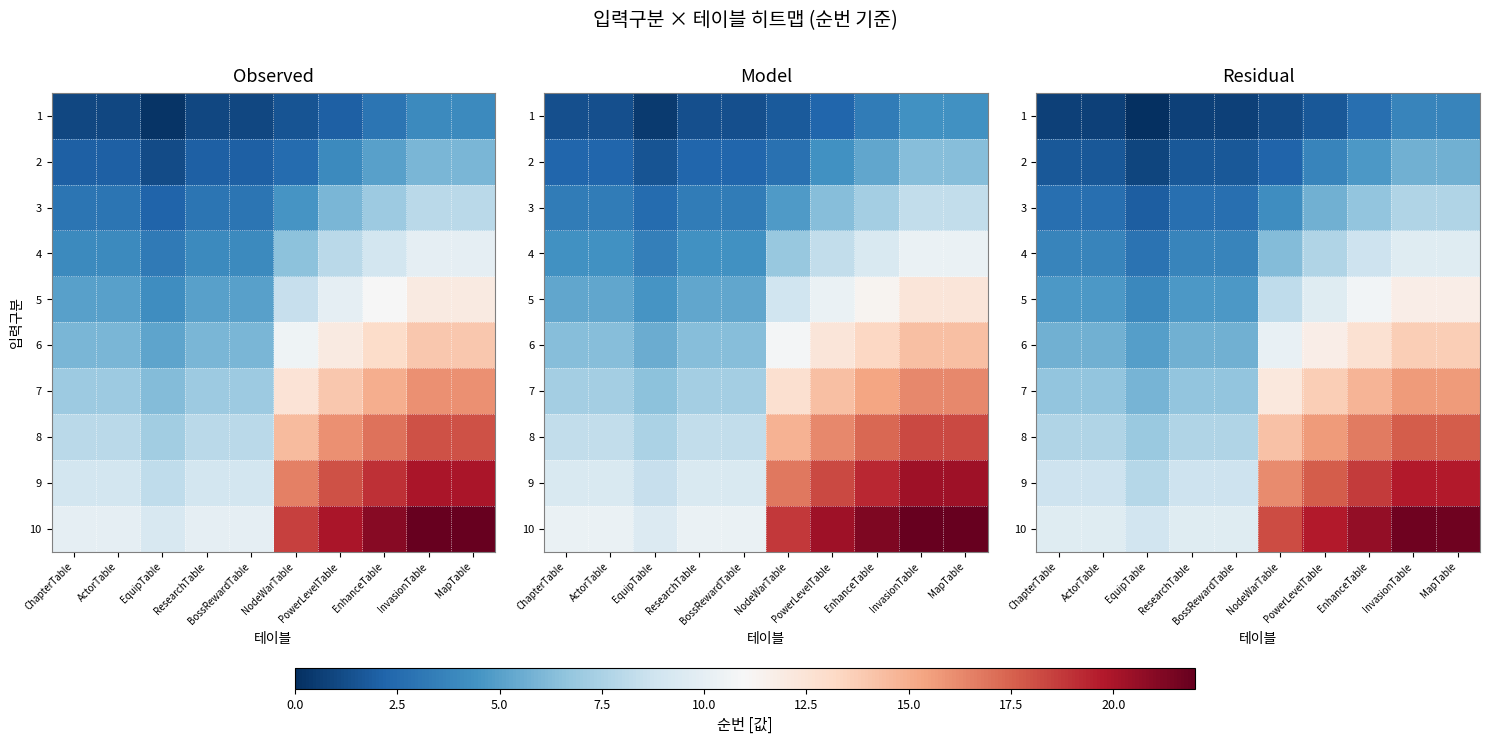

What is the average value of the 3 series?

4.5